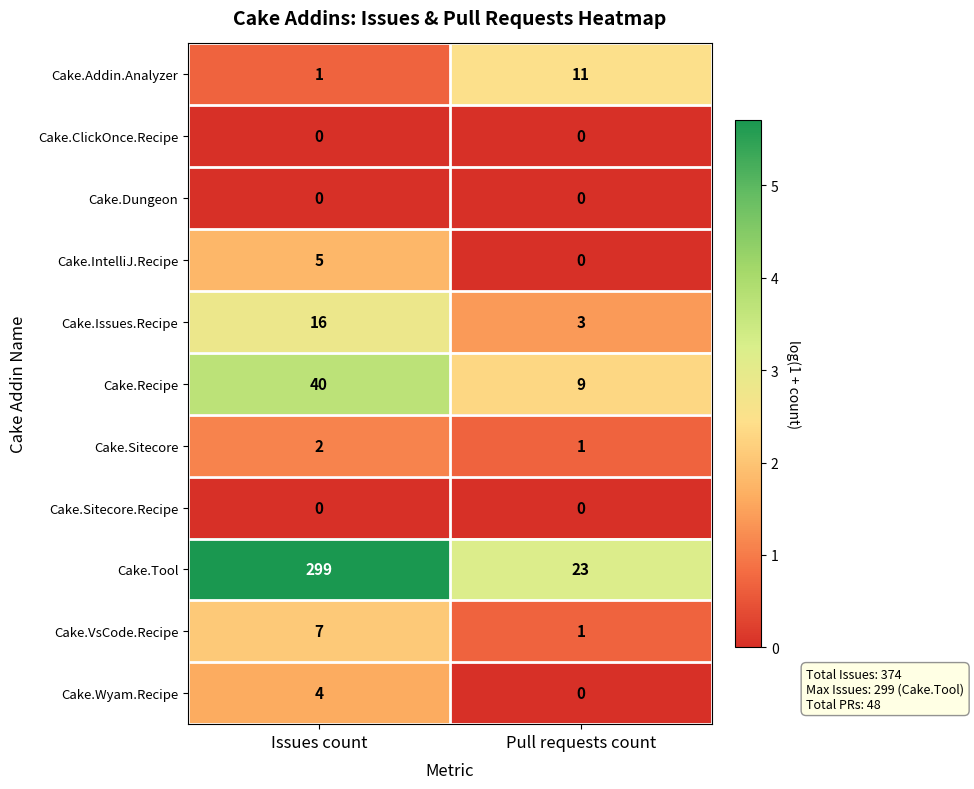

Which category has the highest value across all series?

Issues count